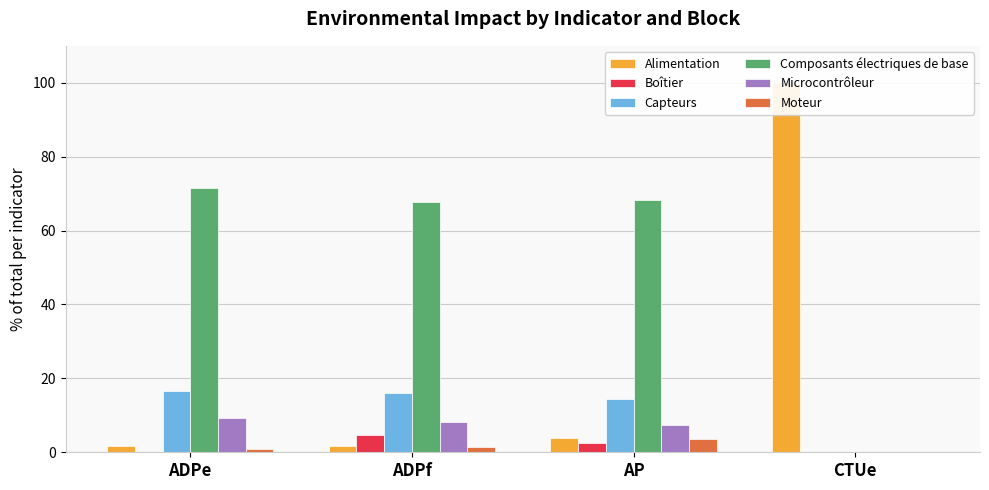

What position from the right is ADPf?

3